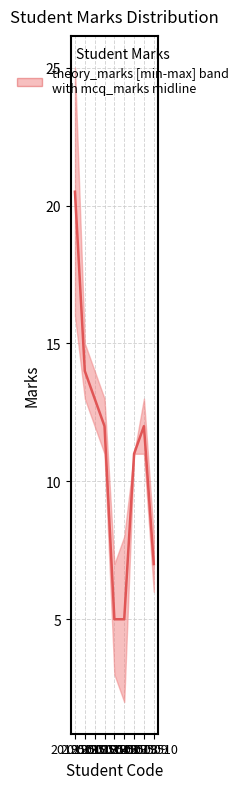

Where is the first local maximum?

2019509